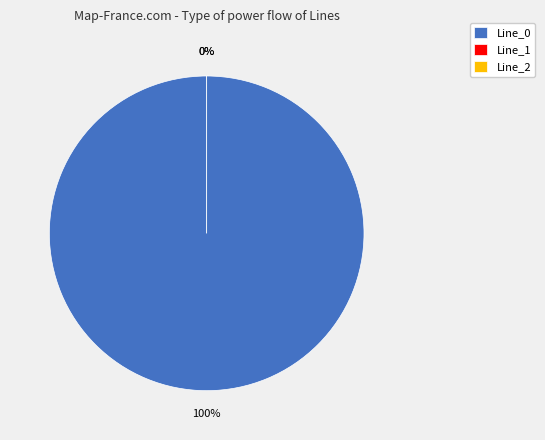

Count the number of slices in the pie.

3